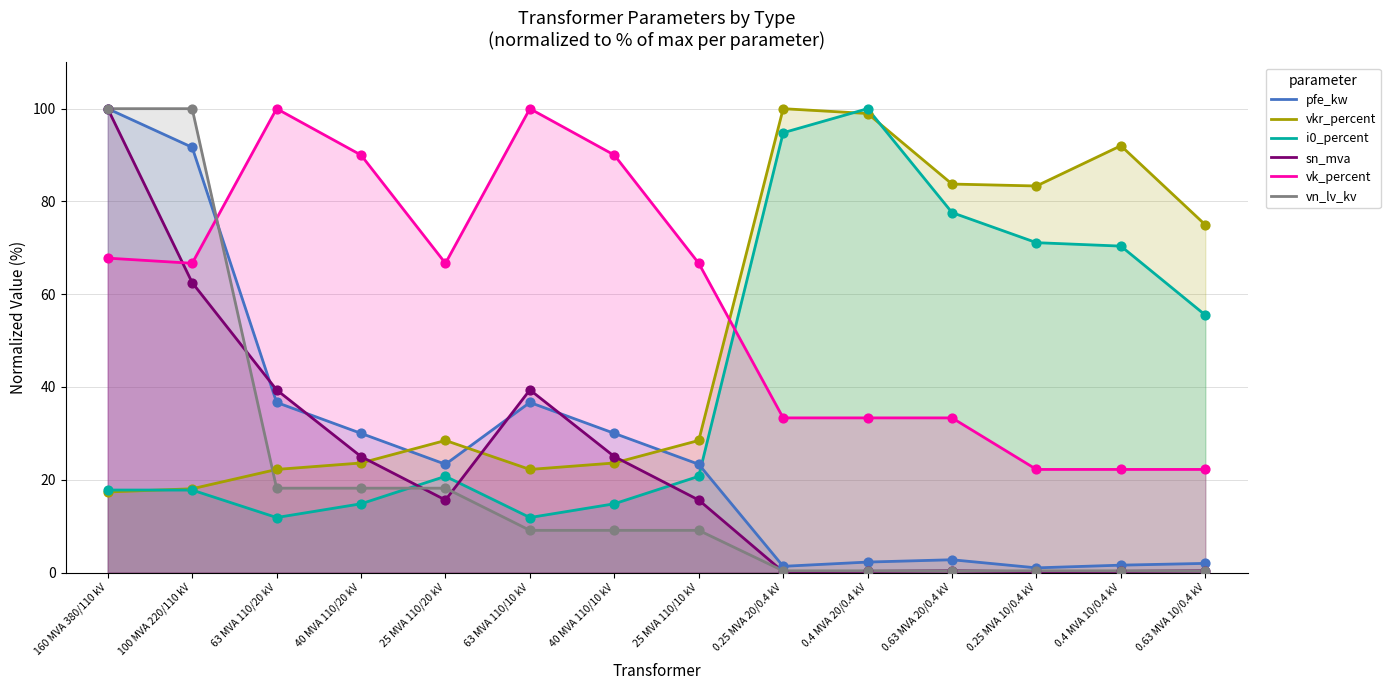

Which series has the widest spread of Y values?

sn_mva